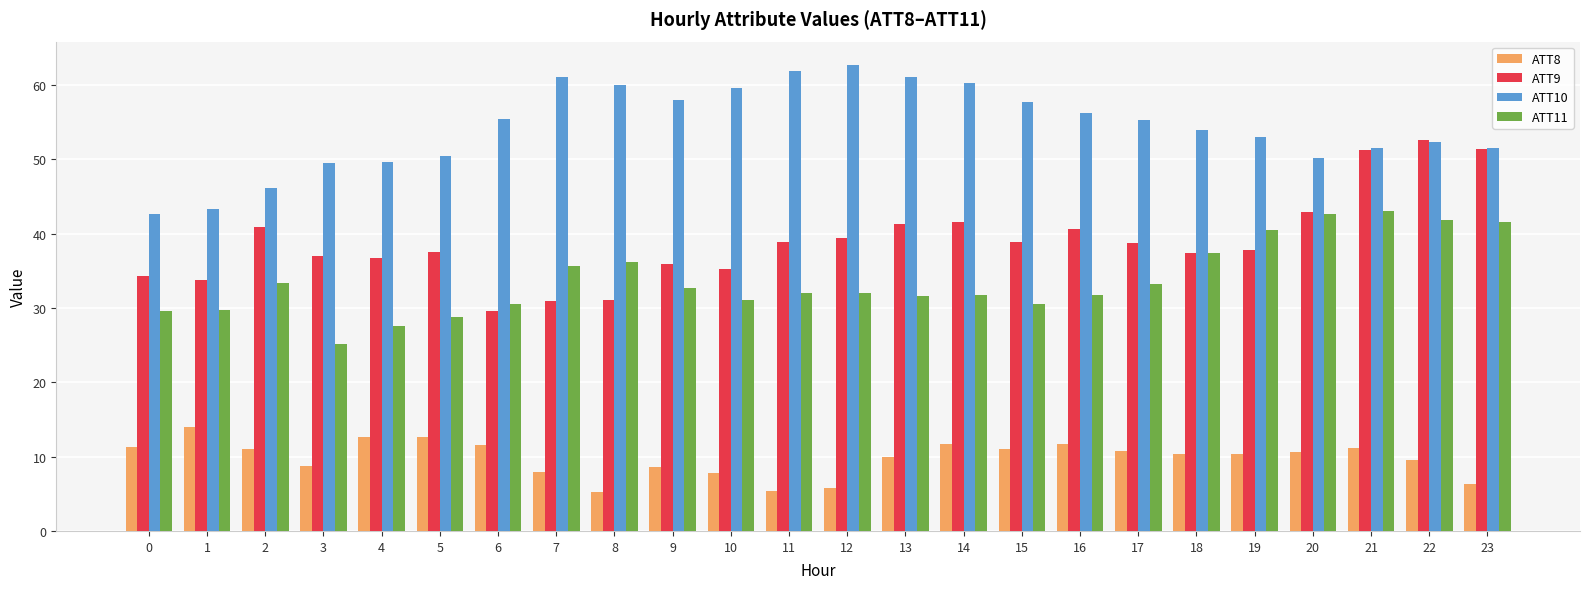

How many series are shown in this chart?

4